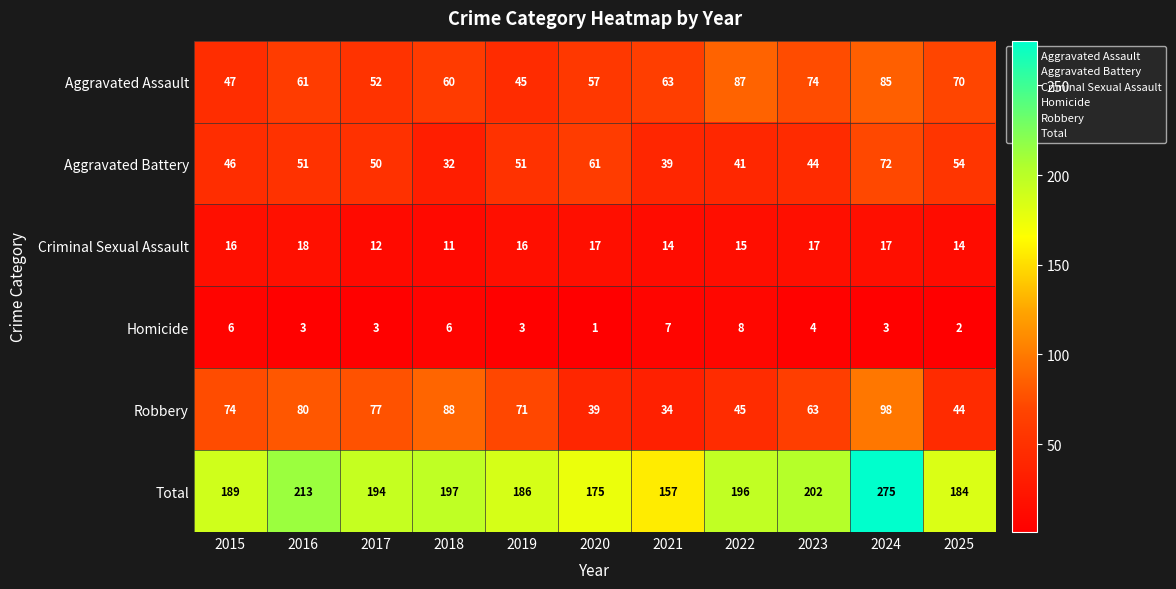

Where does the Total series first go above 194?

2016